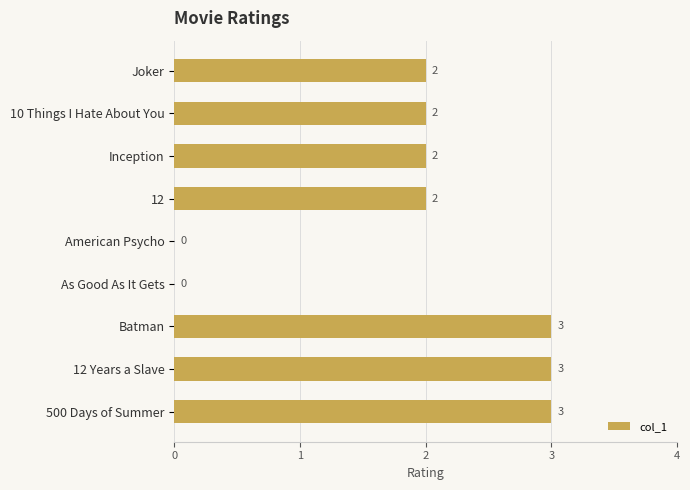

What is the sum of the values at 12 and 12 Years a Slave?

5